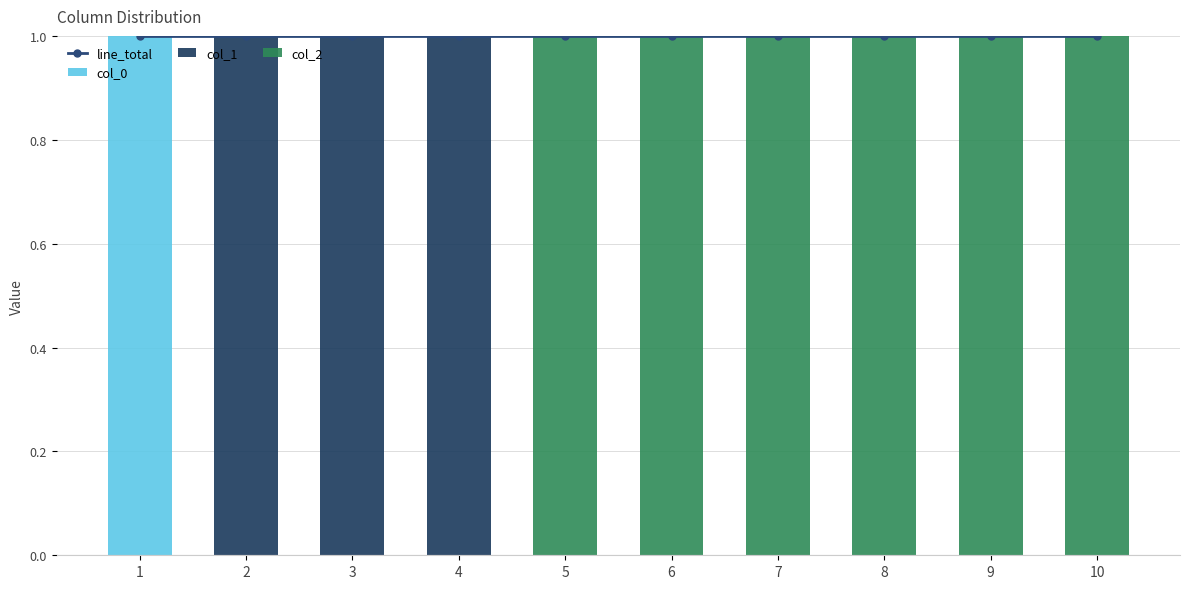

At which category is the sum across all series the highest?

1